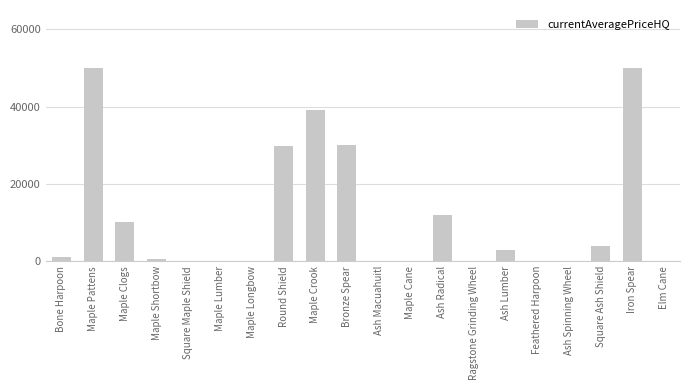

What value does the data have at Maple Pattens?

50000.0